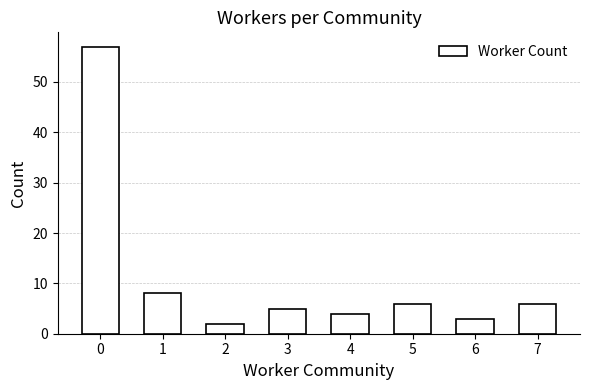

What is the maximum value shown in the chart?

57